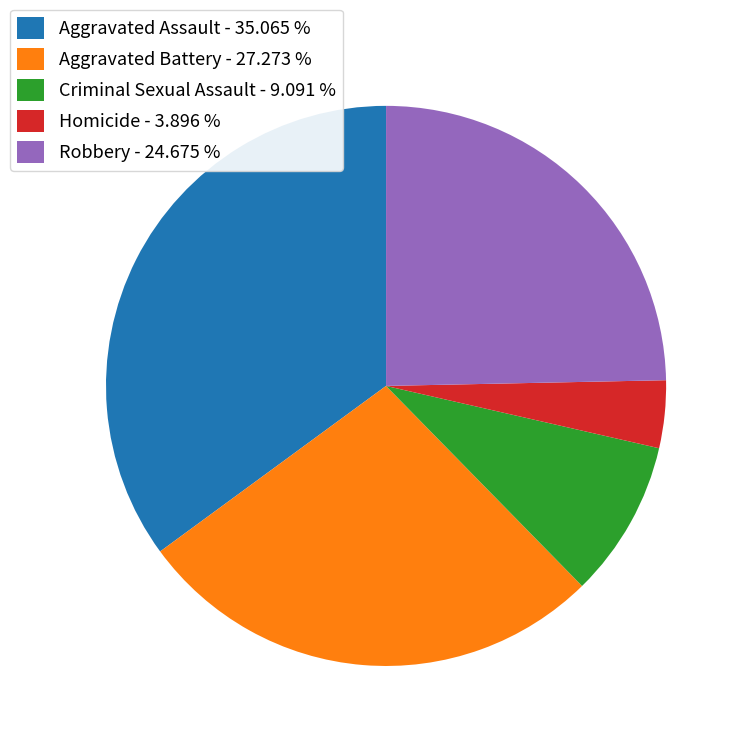

What is the ratio of the value at Aggravated Battery to the value at Criminal Sexual Assault?

3.0